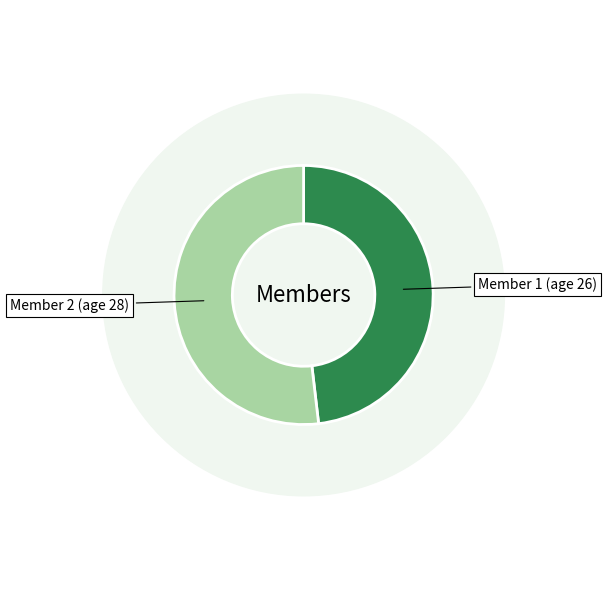

Rank the categories by value from lowest to highest.

1, 2